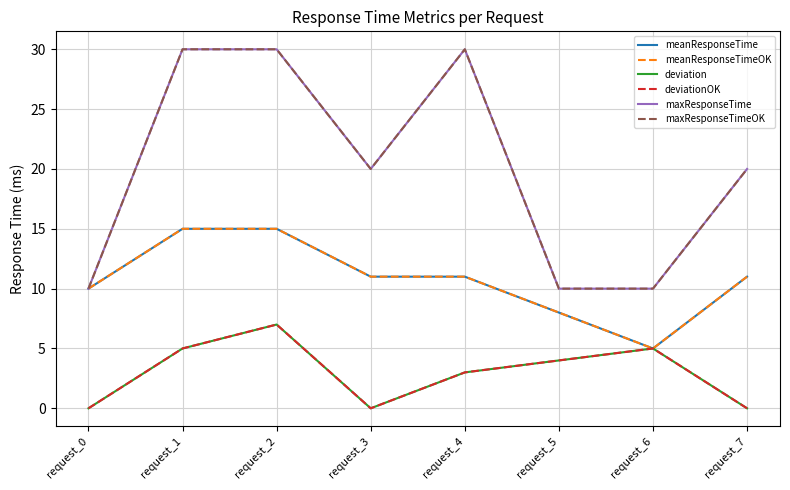

Does the chart have visible grid lines?

Yes